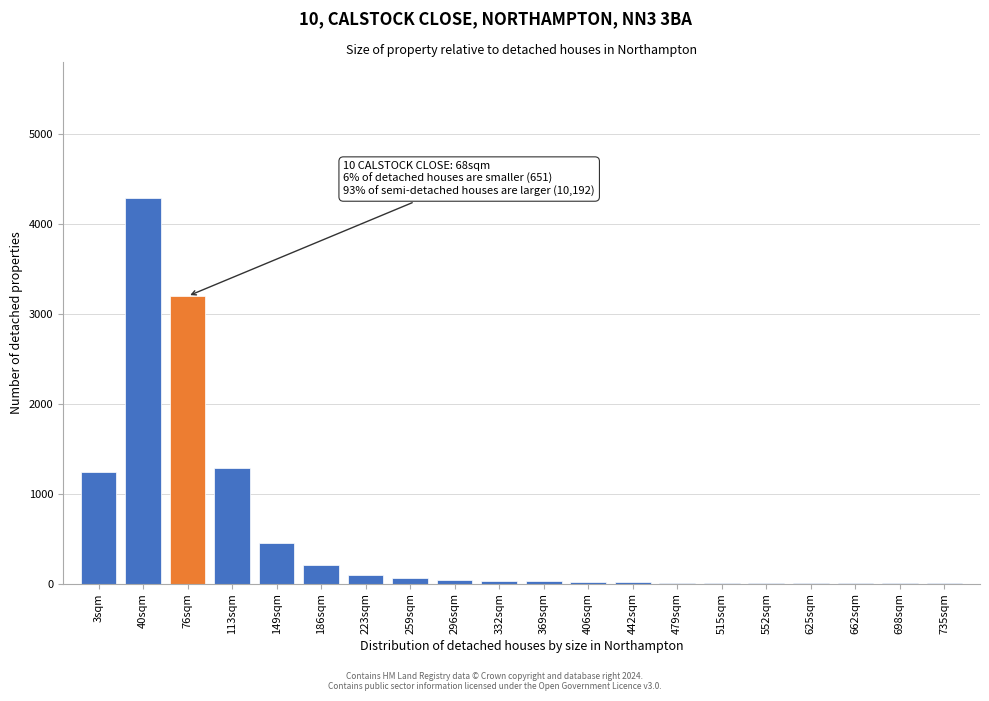

True or false: the data shows 203 at 186sqm.

True